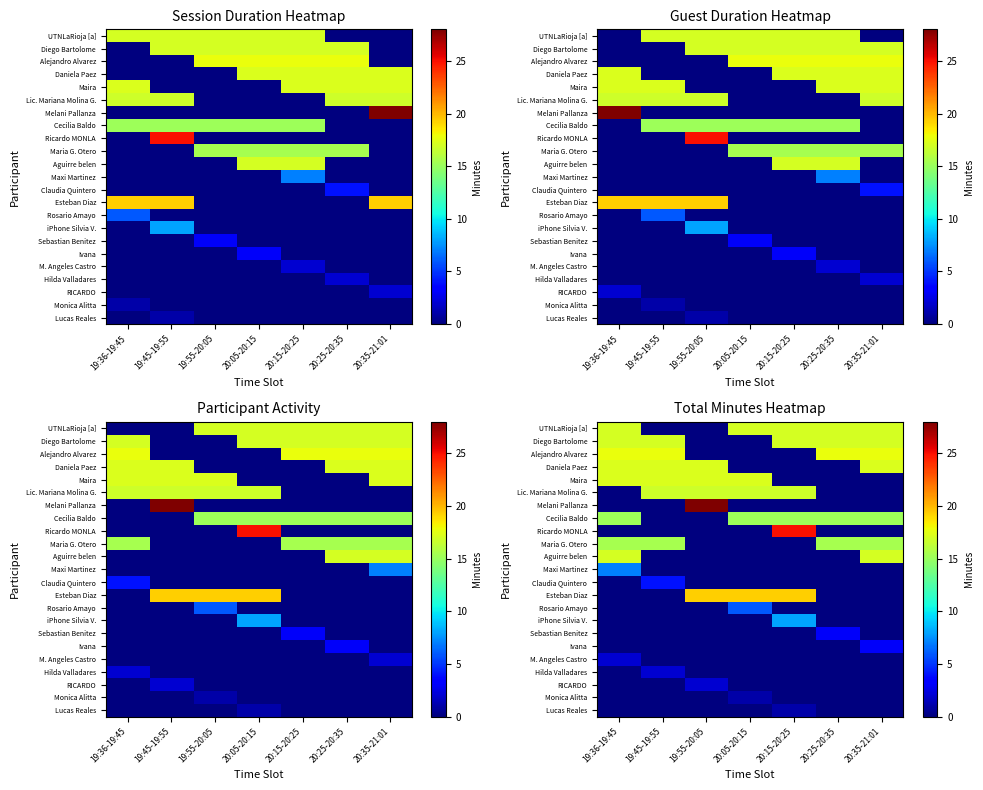

How many values in M. Angeles Castro are above zero?

1